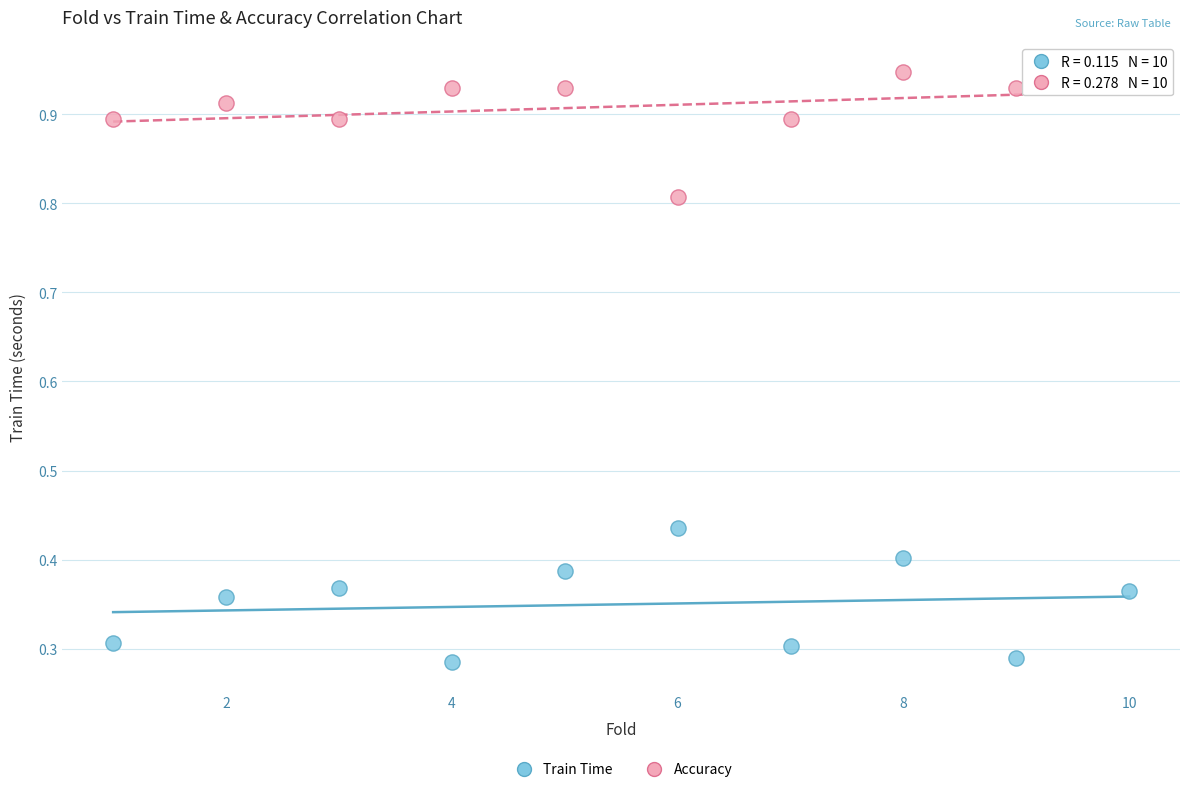

Which series contains the lowest Y value?

Train Time